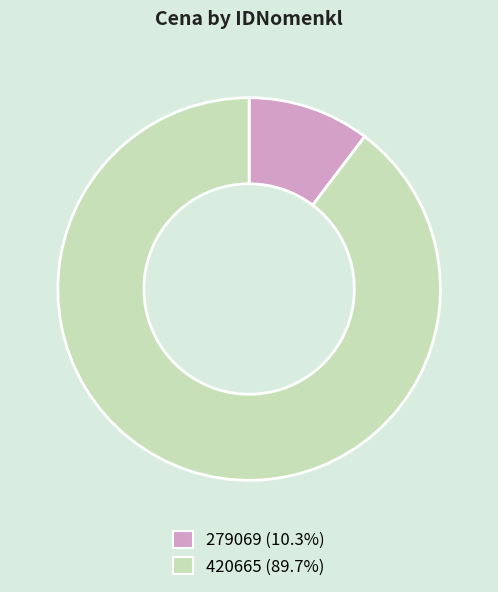

Approximately how many times larger is the value at 420665 compared to 279069?

8.7